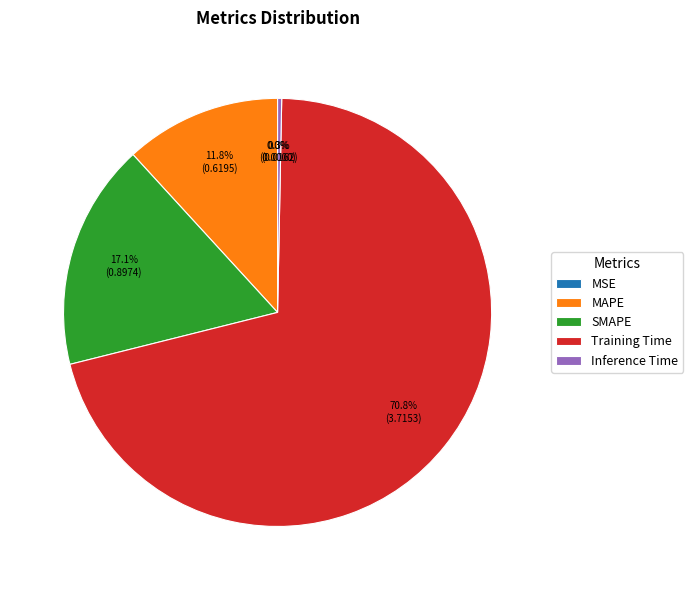

Does any single category account for the majority?

Yes